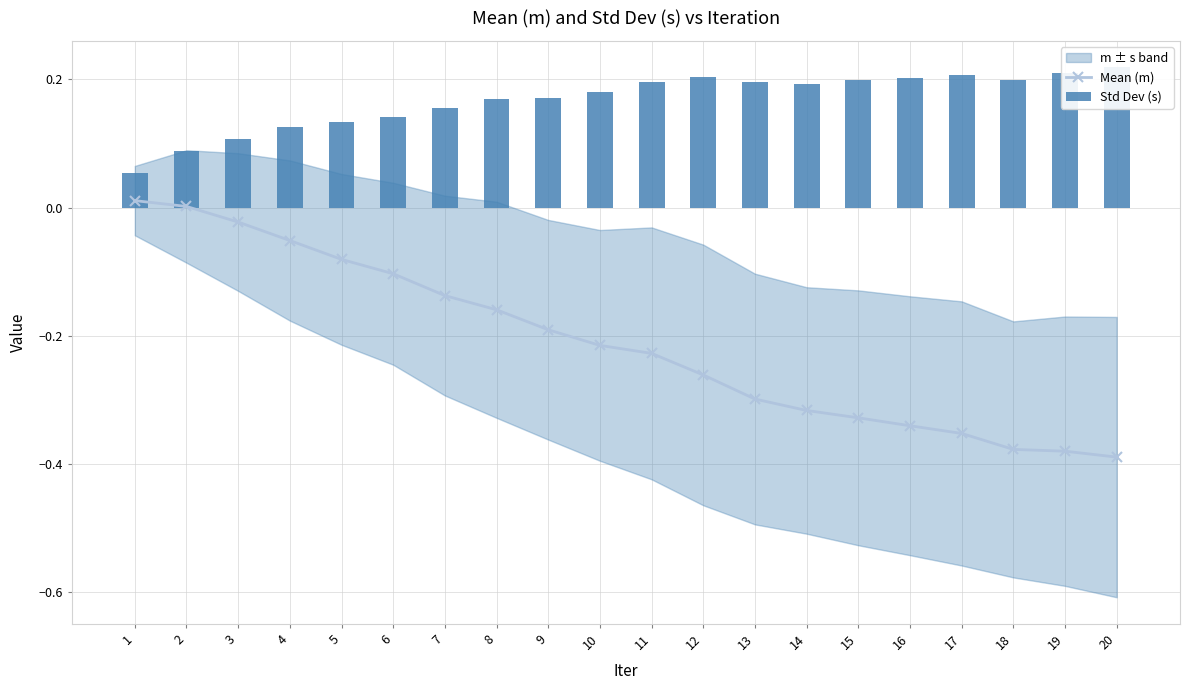

What is the sum of all Mean (m) values?

-4.2